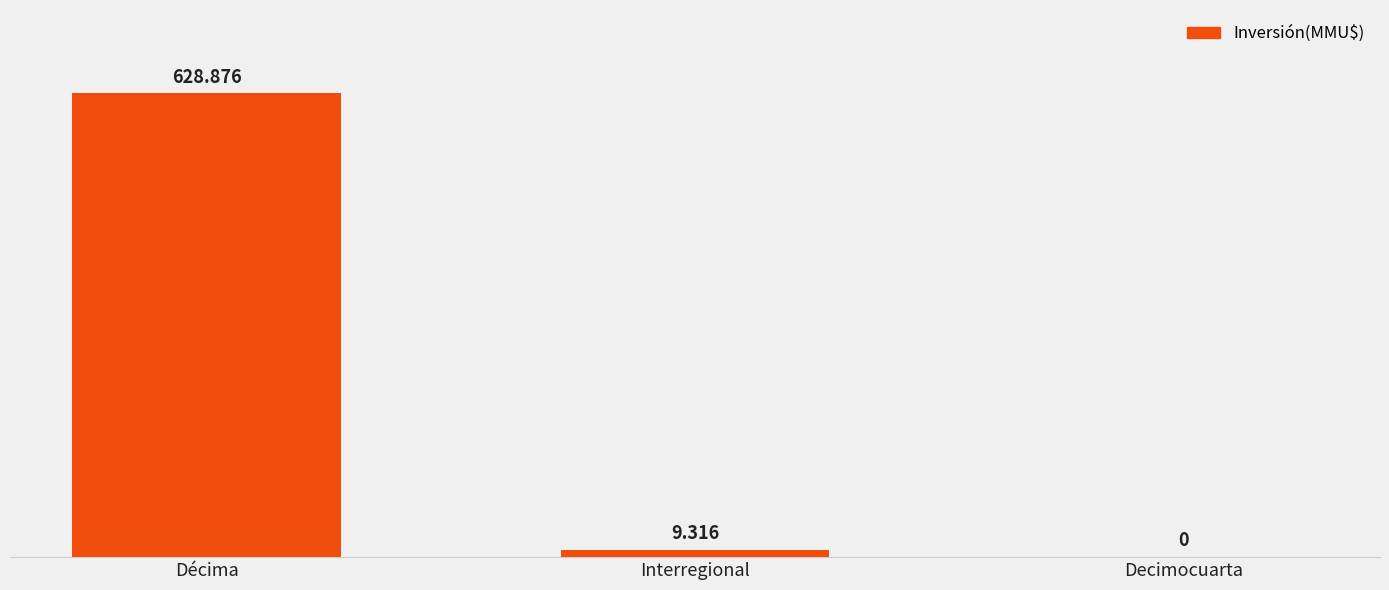

Are the bars horizontal?

No